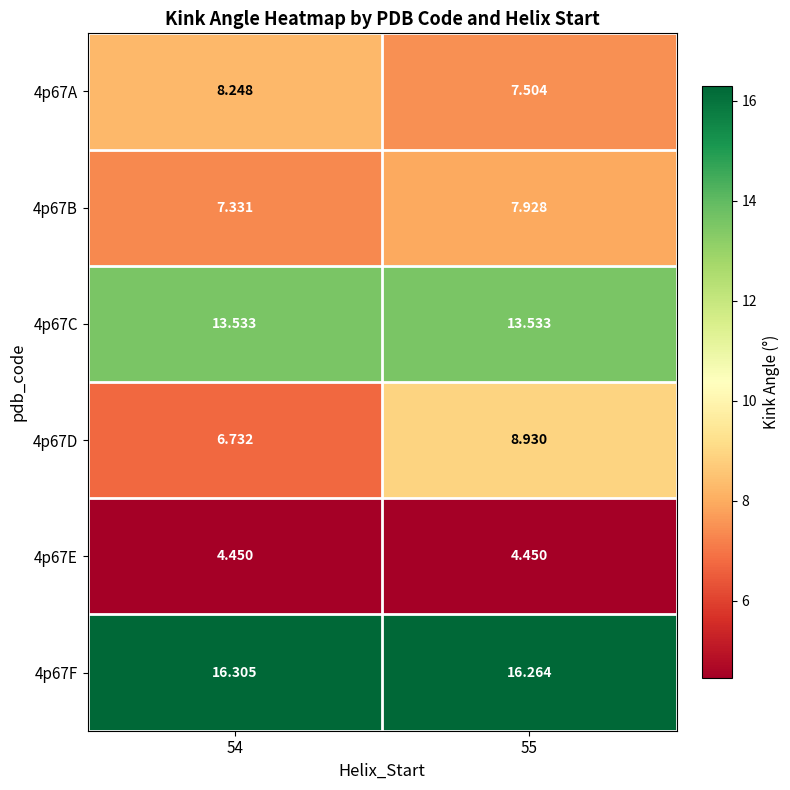

How many categories are shown in the chart?

2